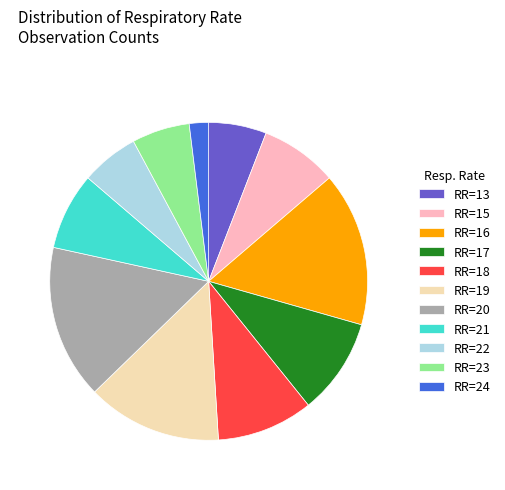

Count the number of slices in the pie.

11